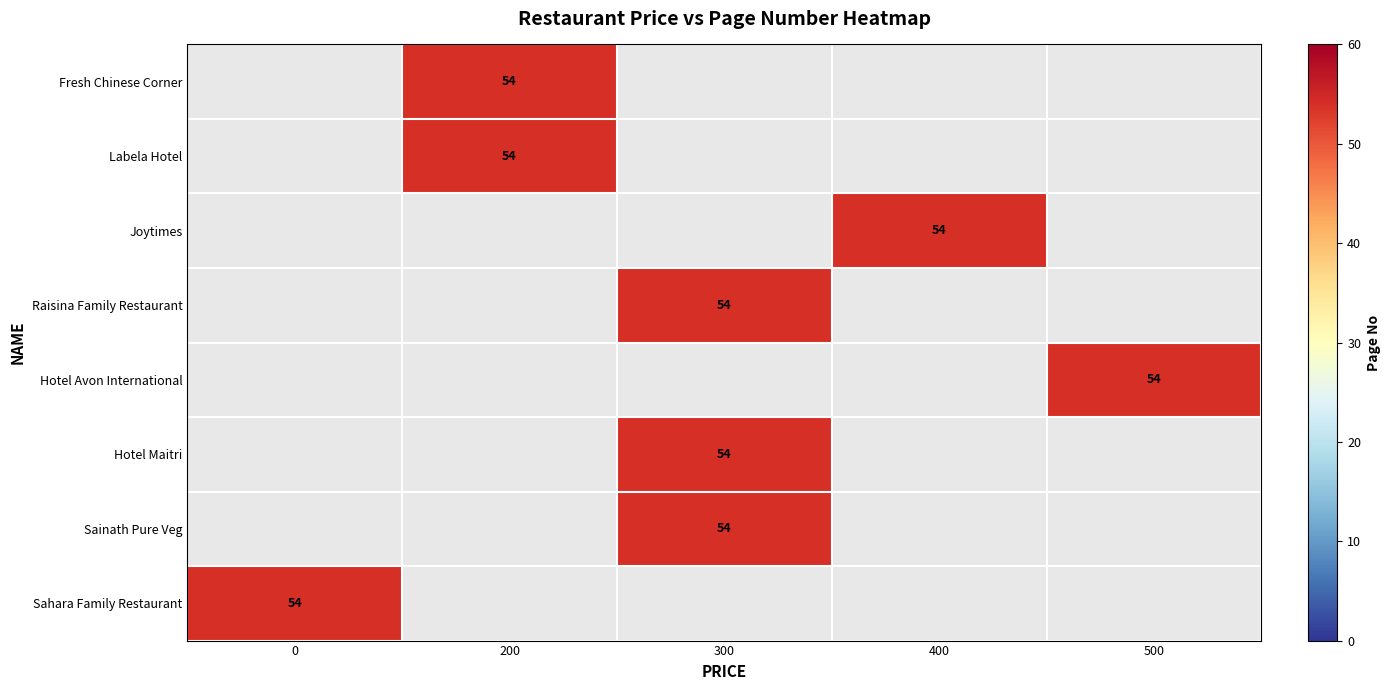

What is the minimum value shown in the chart?

54.0